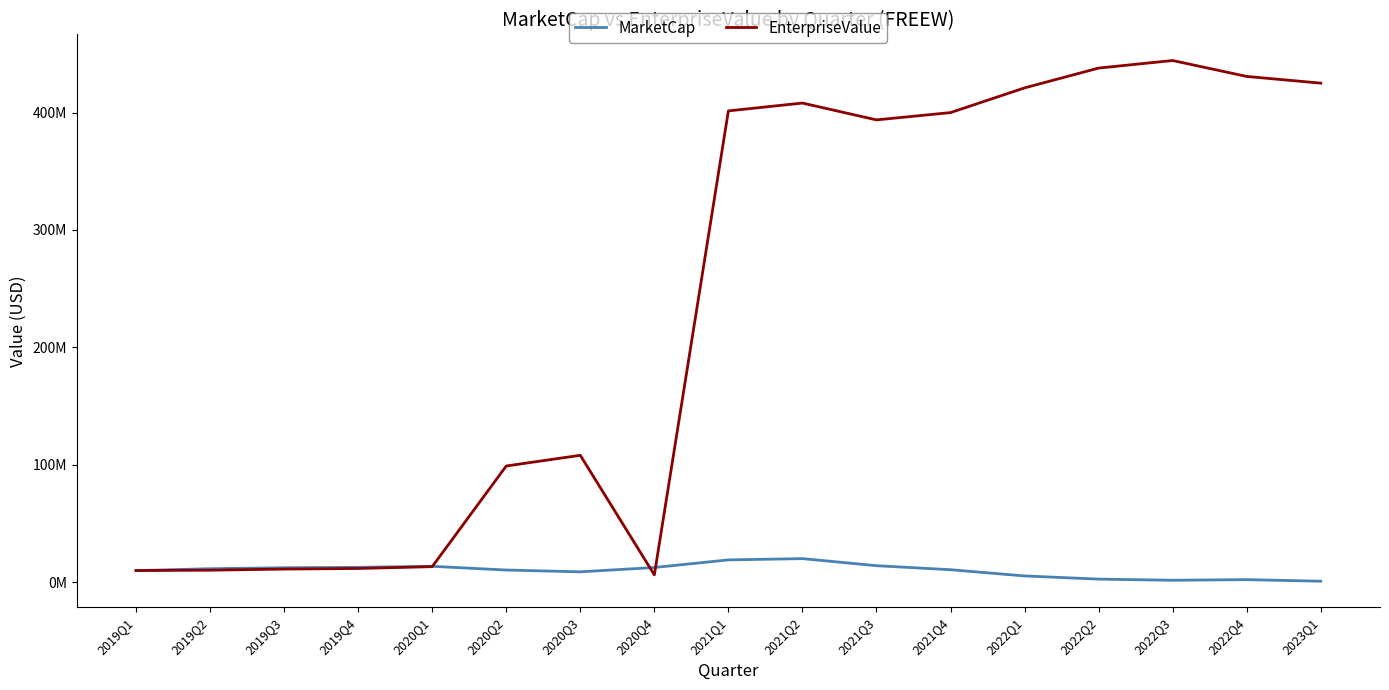

The value of MarketCap at 2021Q4 is 10527242.3. True or false?

True